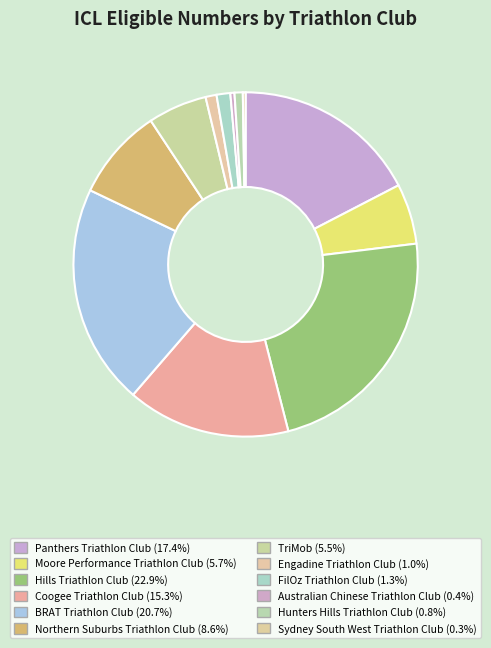

Does Engadine Triathlon Club account for over 50% of the chart?

No